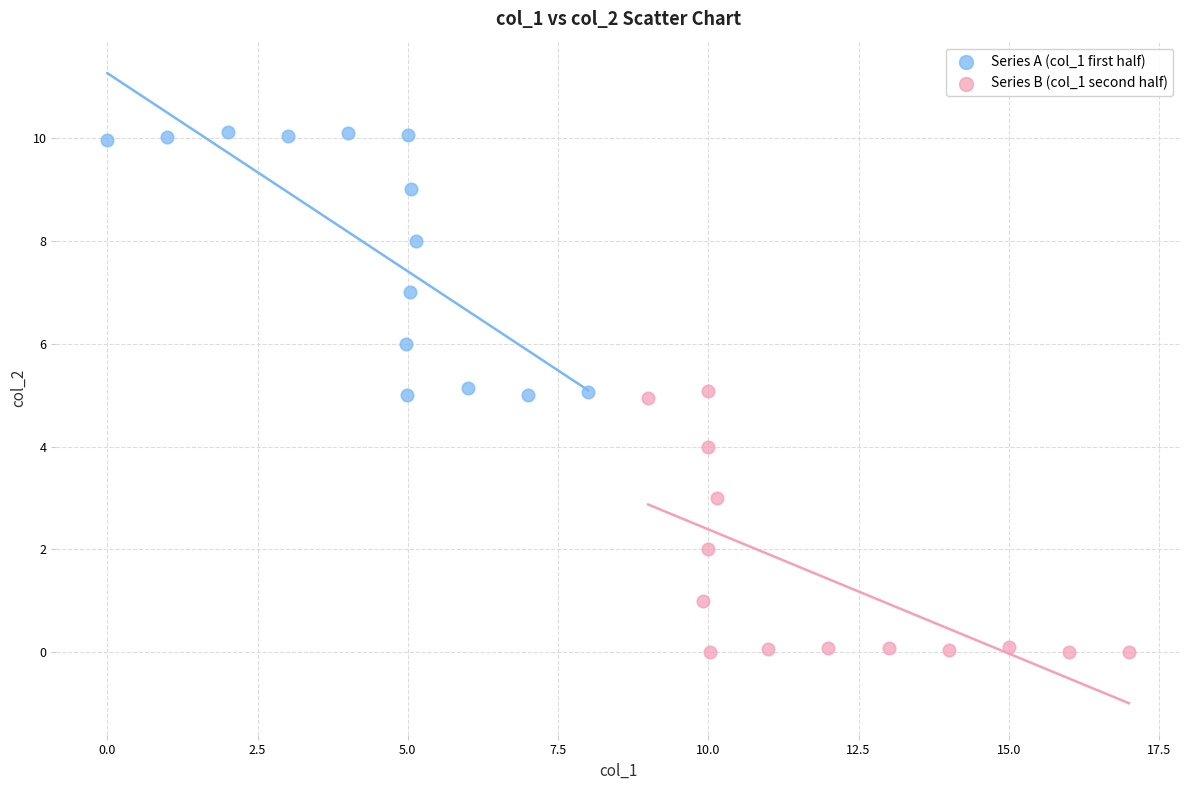

What are all the series names shown in the legend?

Series A (col_1 first half), Series B (col_1 second half)